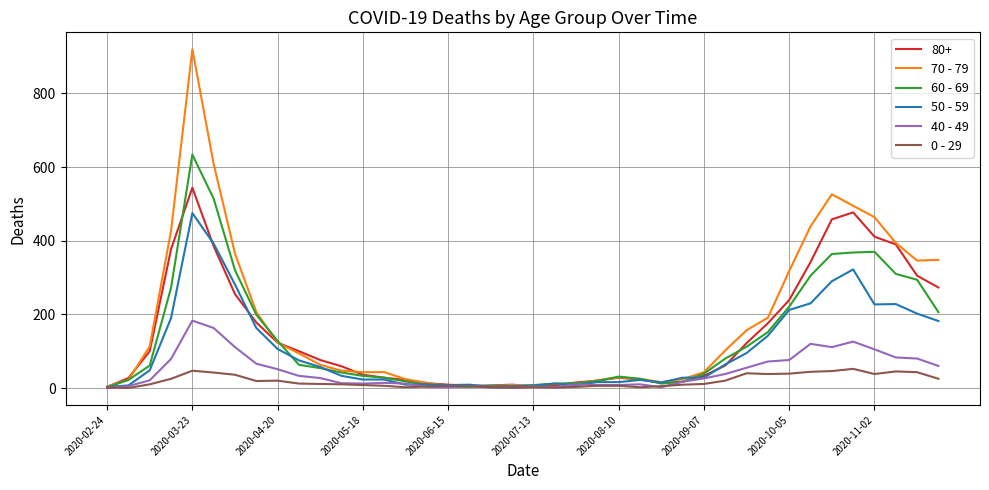

List the series in order of their peak value, highest first.

70 - 79, 60 - 69, 80+, 50 - 59, 40 - 49, 0 - 29